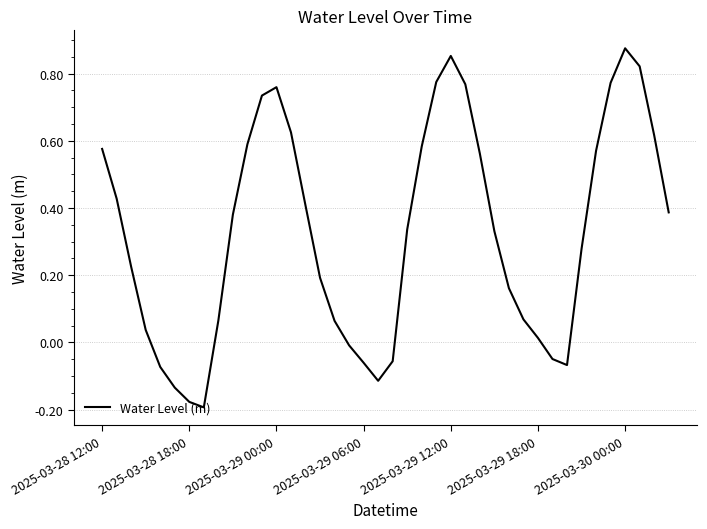

Is this an area chart (filled region under the line)?

No